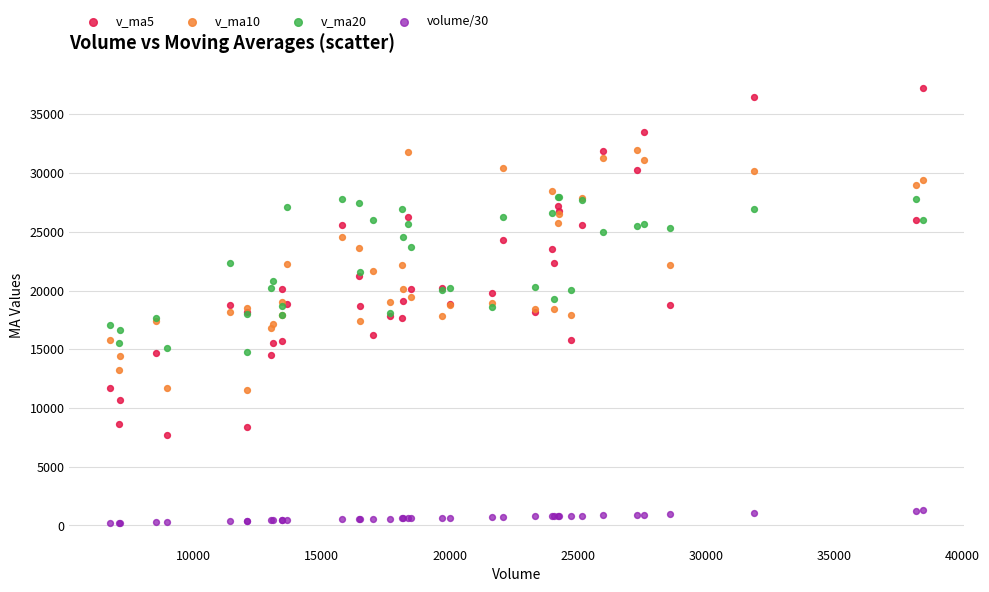

What are all the series names shown in the legend?

v_ma5, v_ma10, v_ma20, volume/30